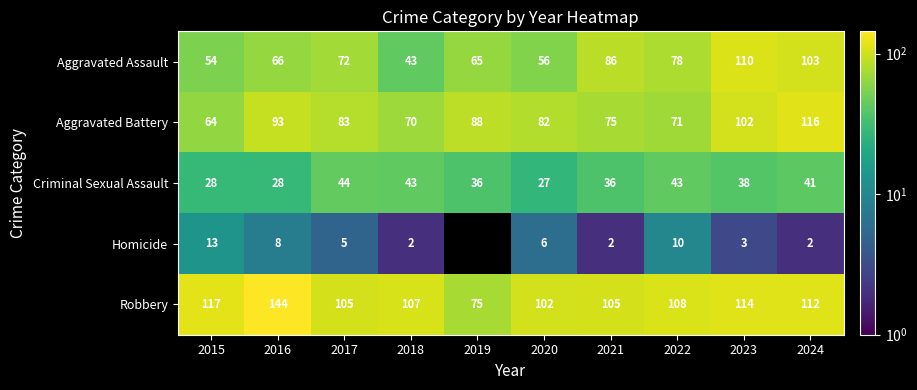

The value of Robbery at 2024 is 112. True or false?

True